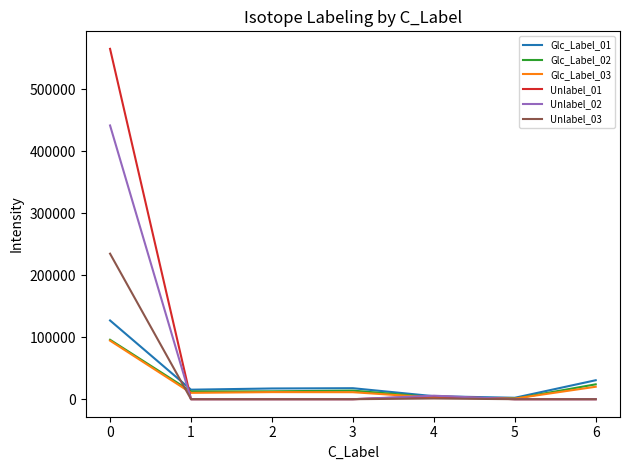

Is it true that Glc_Label_01 equals 127071.1 at 0?

True